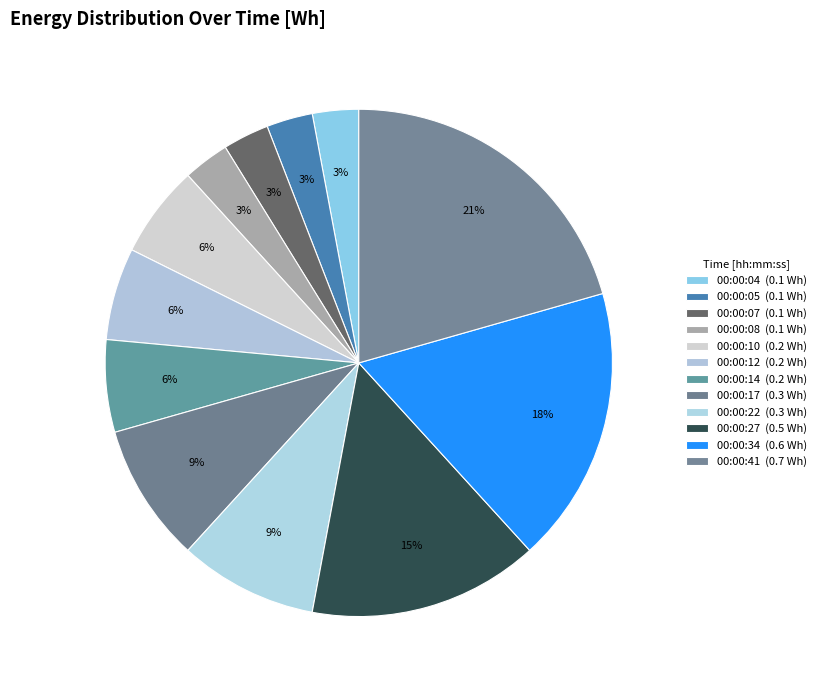

To the nearest percent, what percentage of the pie is 00:00:04?

3%